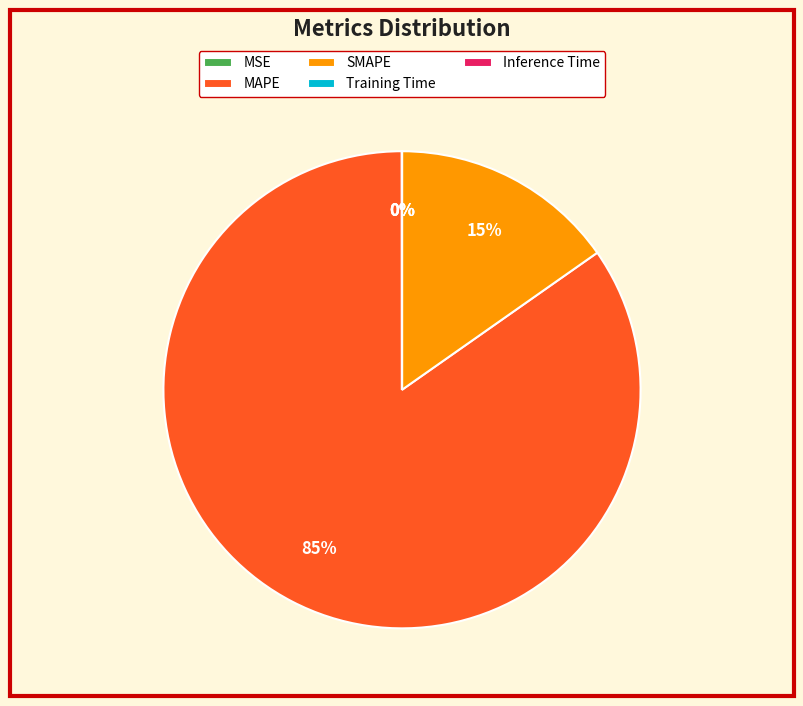

What is the largest slice in the pie chart?

MAPE